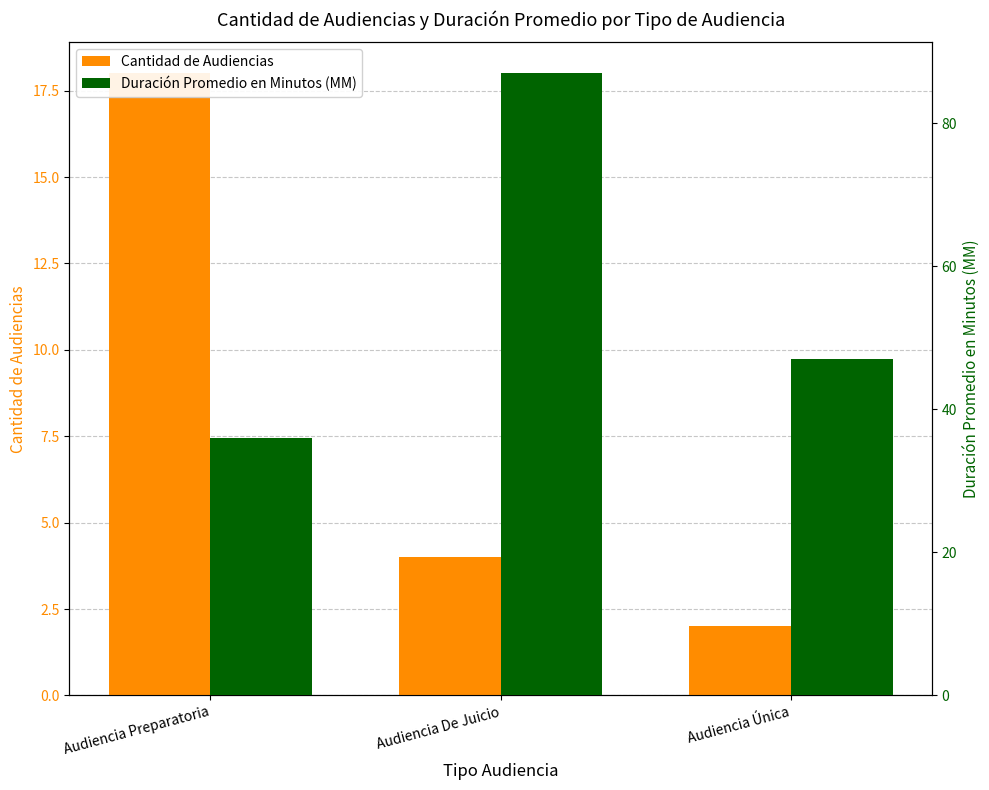

The Cantidad de Audiencias series shows 6 at Audiencia De Juicio. True or false?

False